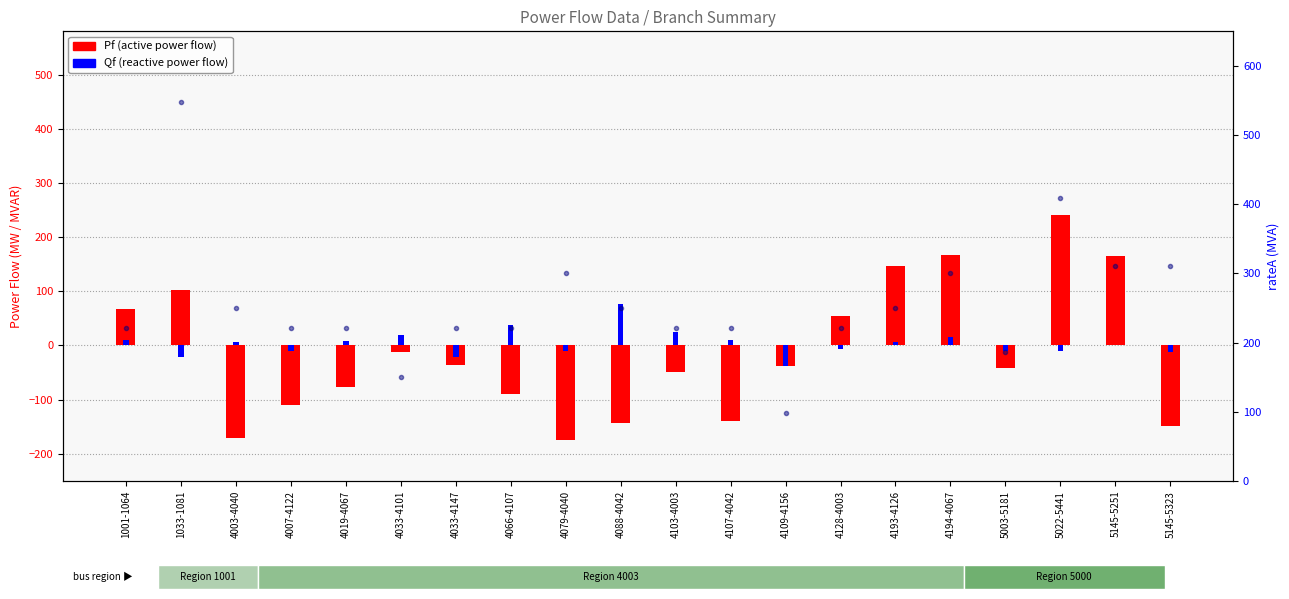

Rank the series at 5022-5441 from highest to lowest value.

rateA, Pf (active power flow), Qf (reactive power flow)